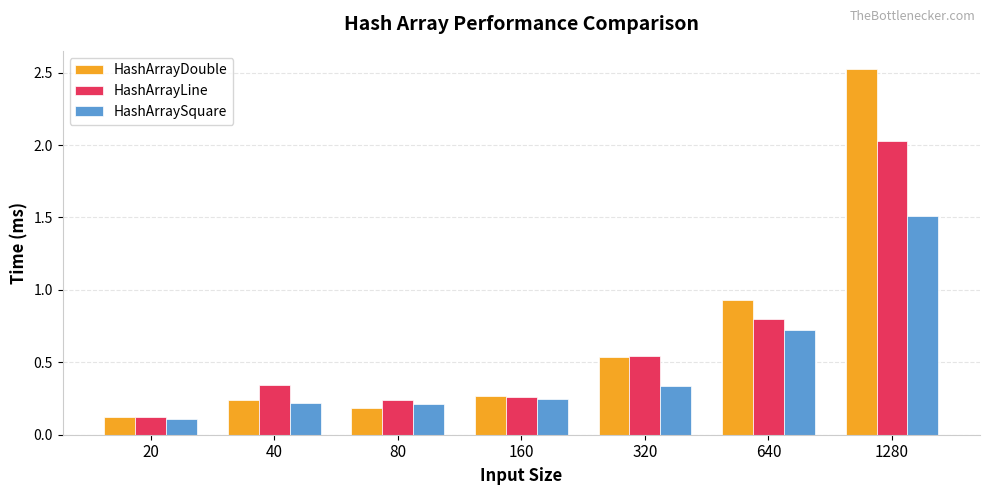

List the series in order of their peak value, highest first.

HashArrayDouble, HashArrayLine, HashArraySquare